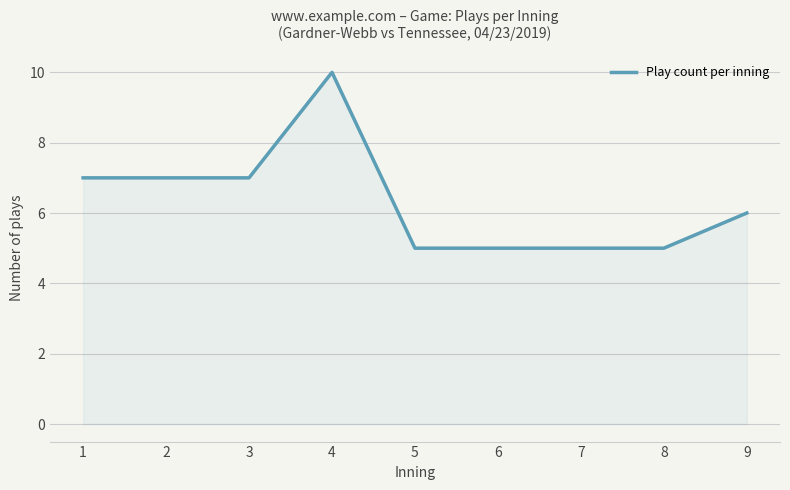

What is the difference between the maximum and minimum values?

5